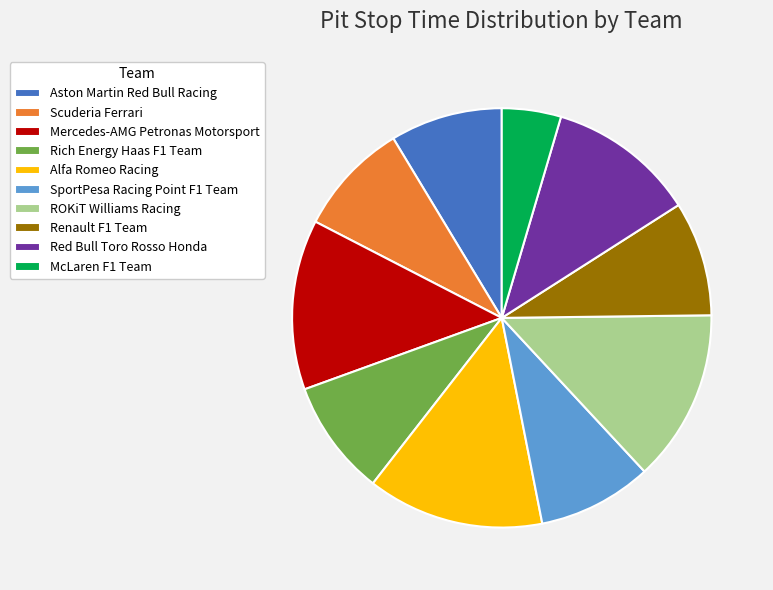

What is the ratio of the value at Alfa Romeo Racing to the value at Red Bull Toro Rosso Honda?

1.2